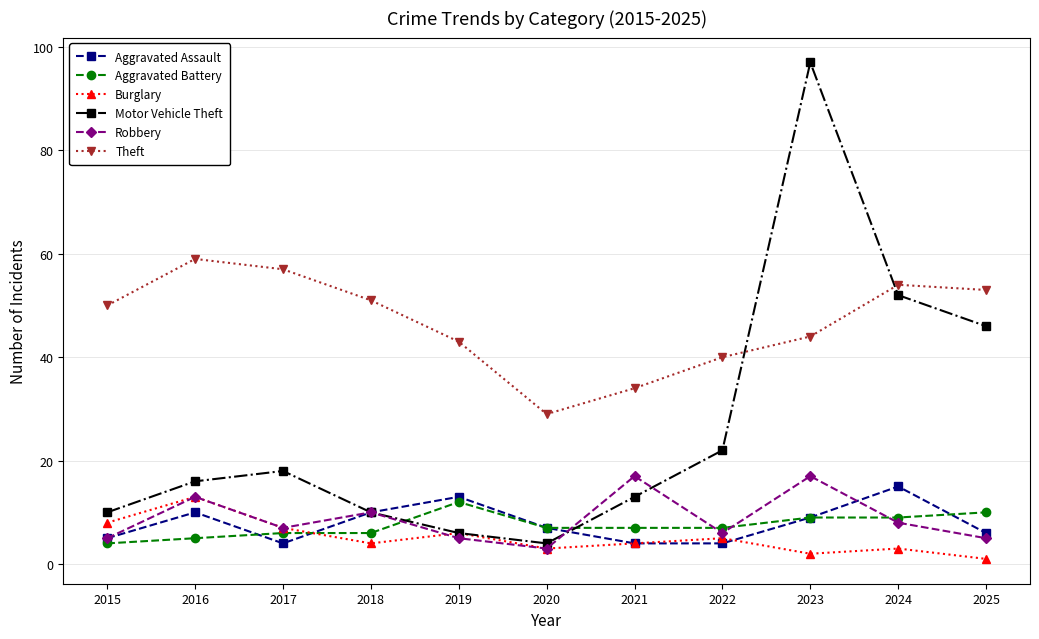

At which category does Theft reach its first local valley?

2020